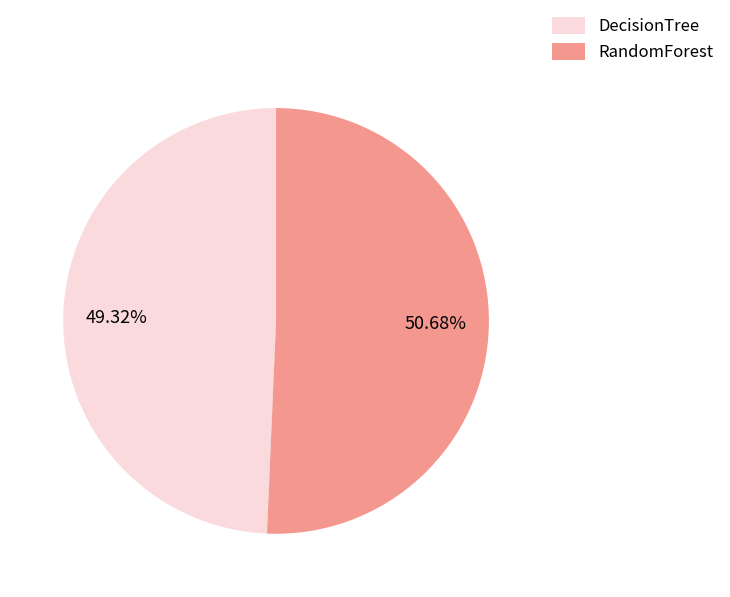

How many slices are in this pie chart?

2